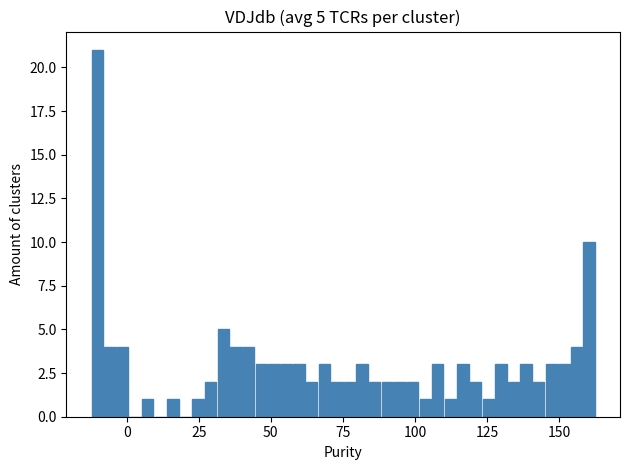

Around what value on the x-axis is the tallest bar? Give the approximate position of its centre, as read against the axis.

-10